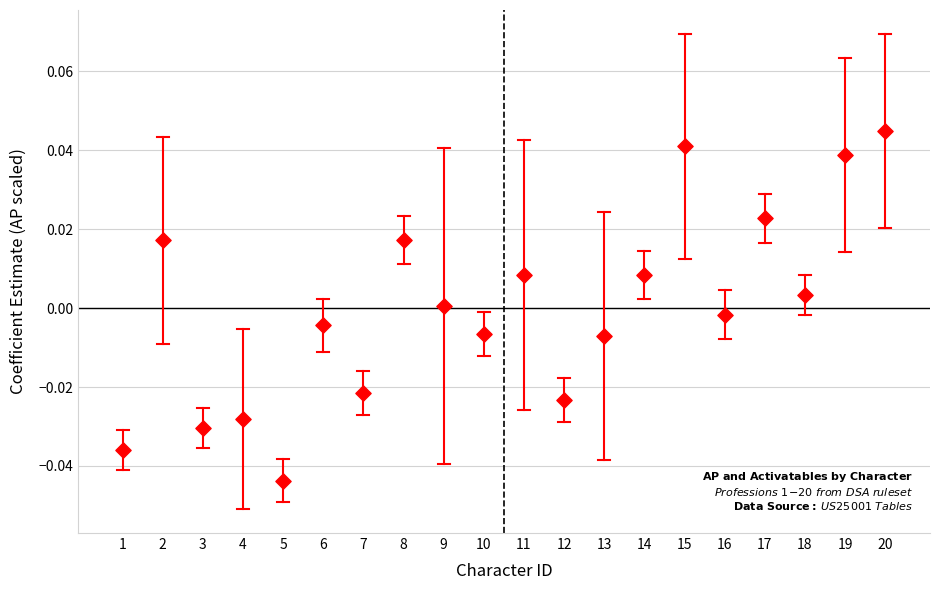

What is the range of X values (max minus min)?

19.0